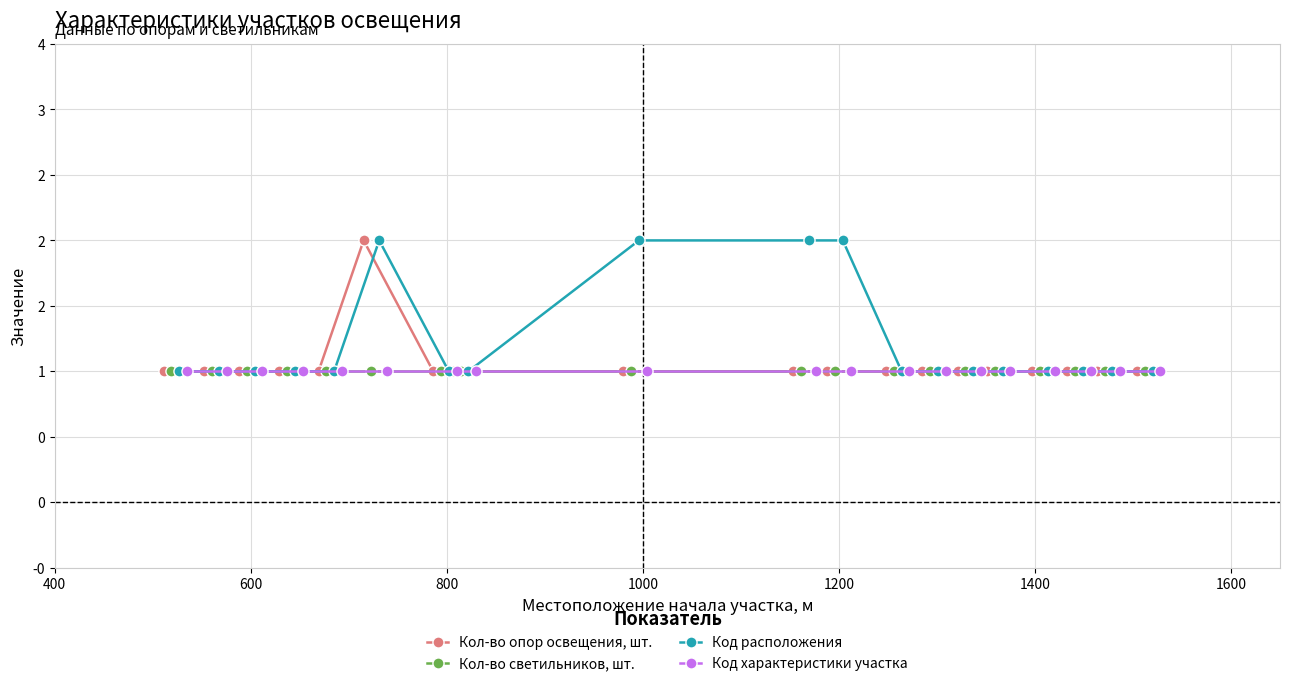

What is the minimum value for Код расположения?

1